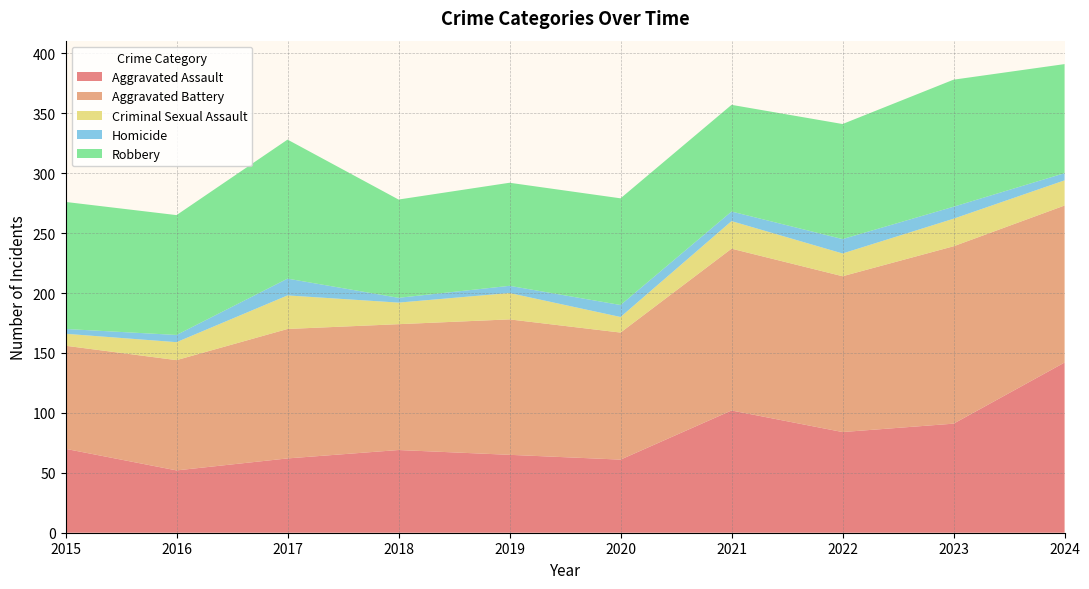

Reading right to left, list all the values displayed in this chart.

Aggravated Assault: 2024=142	2023=91	2022=84	2021=102	2020=61	2019=65	2018=69	2017=62	2016=52	2015=70
Aggravated Battery: 2024=131	2023=148	2022=130	2021=135	2020=106	2019=113	2018=105	2017=108	2016=92	2015=86
Criminal Sexual Assault: 2024=21	2023=23	2022=19	2021=23	2020=13	2019=22	2018=18	2017=28	2016=15	2015=10
Homicide: 2024=6	2023=10	2022=12	2021=8	2020=10	2019=6	2018=4	2017=14	2016=6	2015=4
Robbery: 2024=91	2023=106	2022=96	2021=89	2020=89	2019=86	2018=82	2017=116	2016=100	2015=106